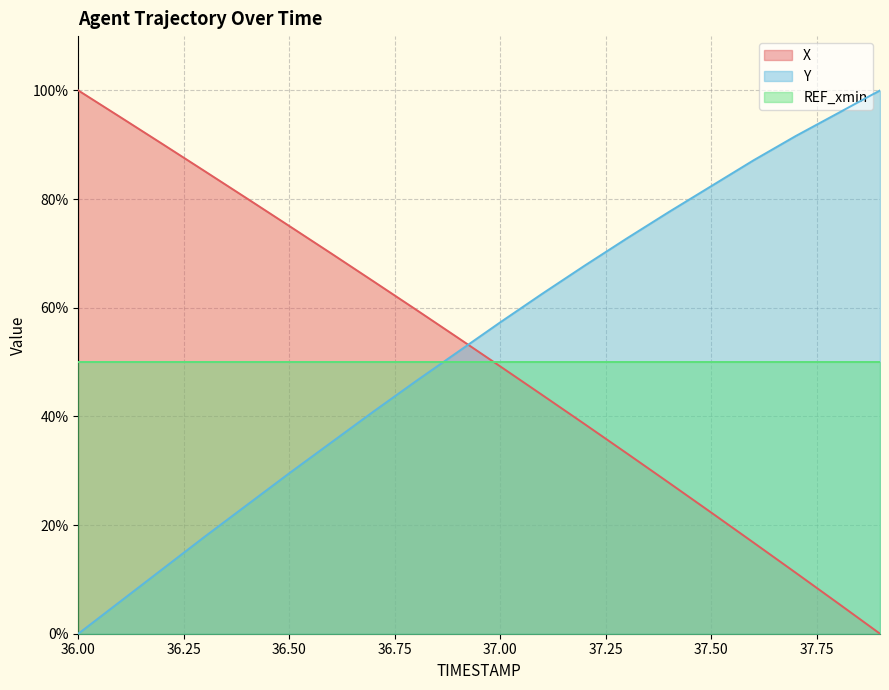

The Y series shows 35.2 at 36.6. True or false?

True